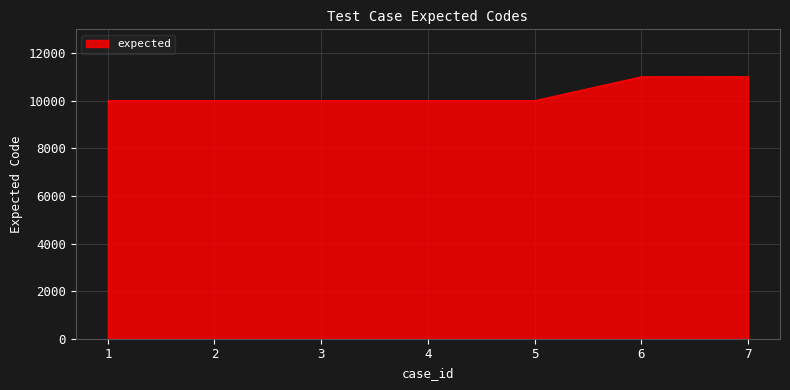

What is the average value?

10288